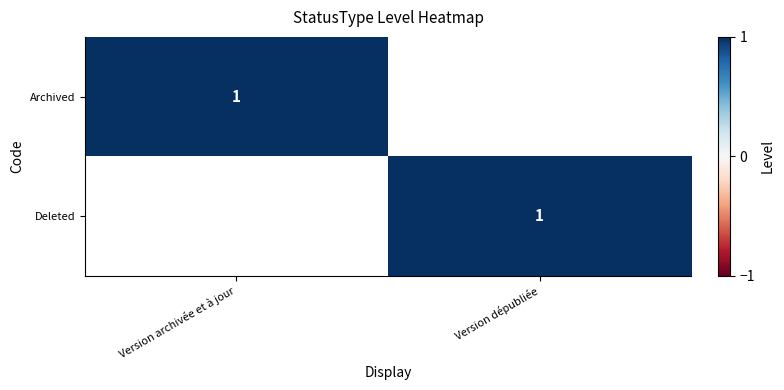

The Archived series shows 2 at Version archivée et à jour. True or false?

False